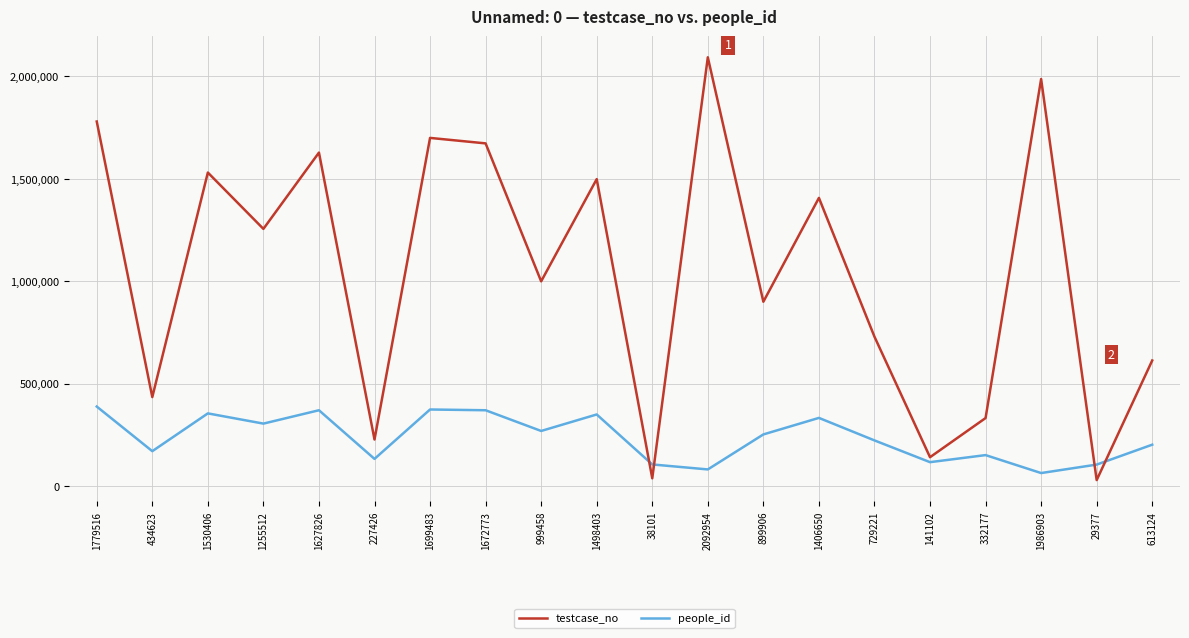

Which series has the largest total across all categories?

testcase_no